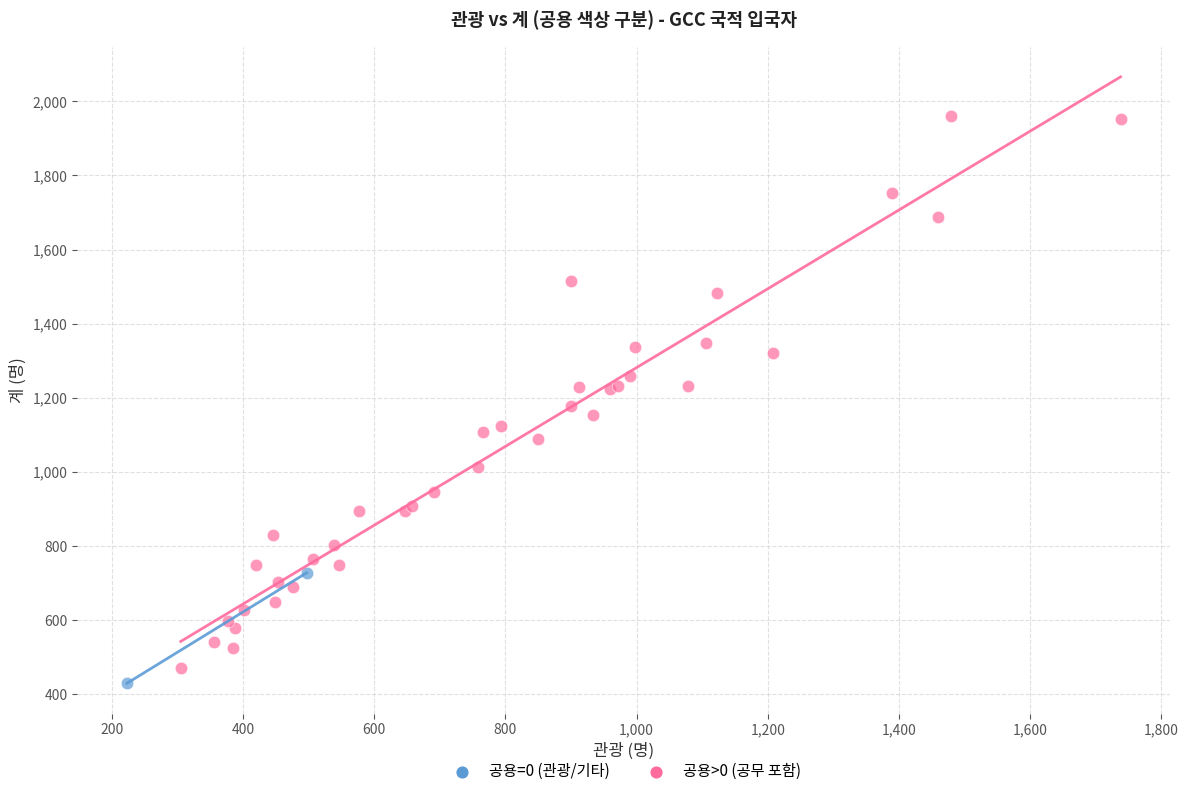

What are all the series names shown in the legend?

공용=0 (관광/기타), 공용>0 (공무 포함)